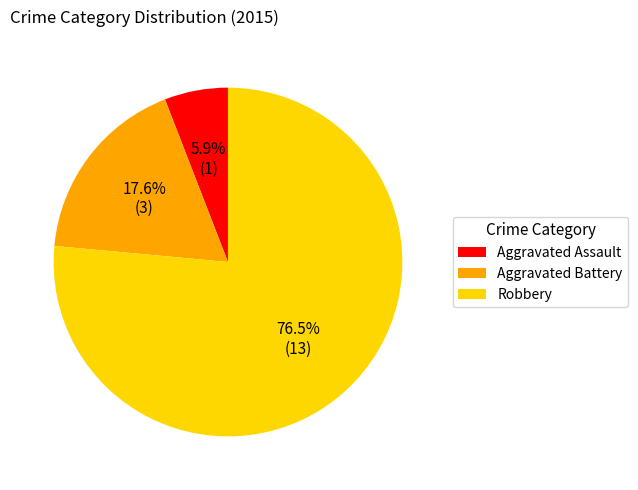

To the nearest percent, what is the average slice percentage?

33%